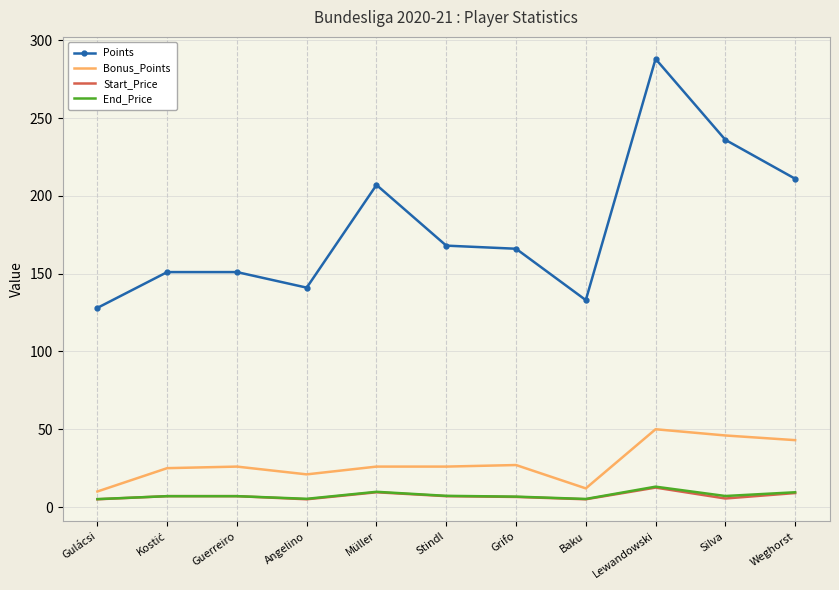

Which series has the largest range (max minus min)?

Points